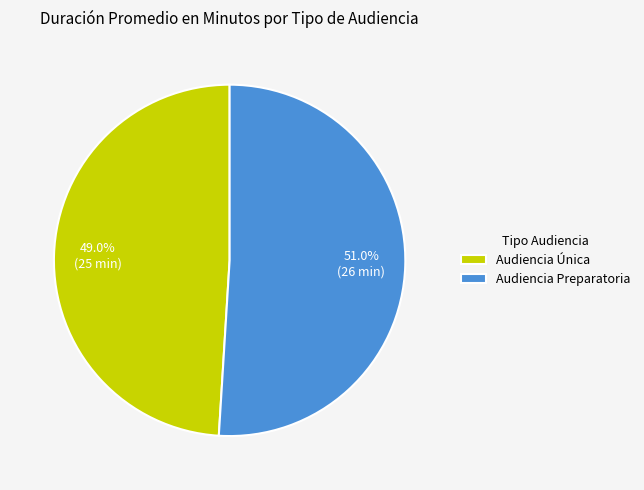

Rank the categories by value from highest to lowest.

Audiencia Preparatoria, Audiencia Única